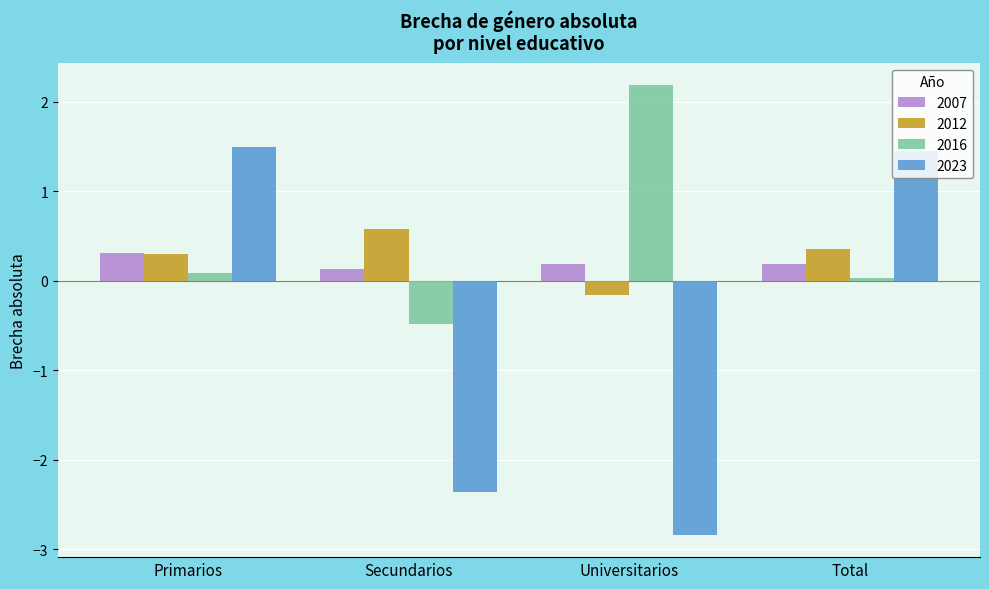

What is the maximum value for 2023?

1.5